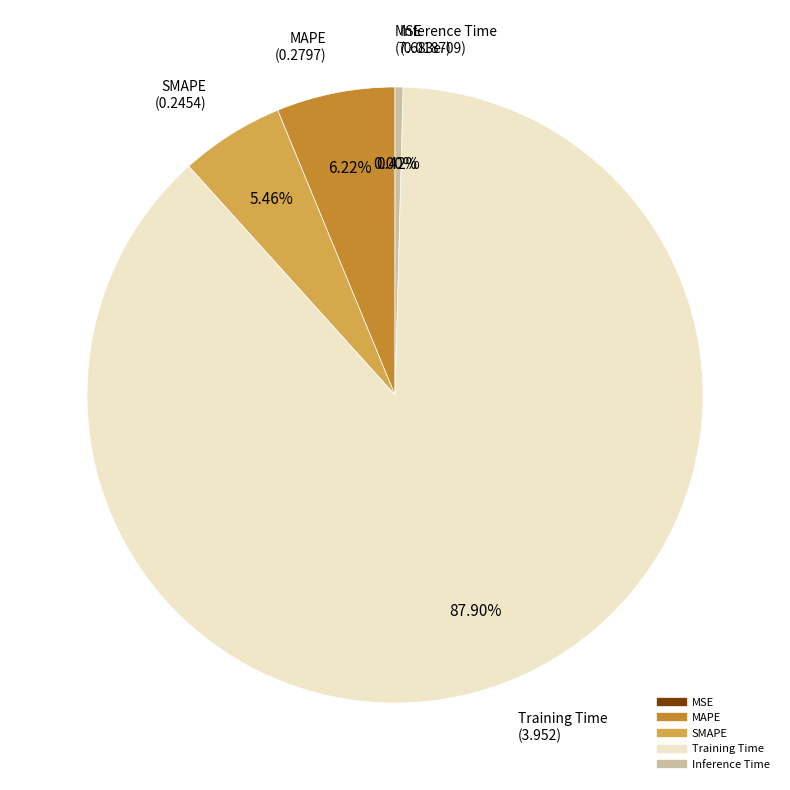

Is there a majority slice in this chart?

Yes